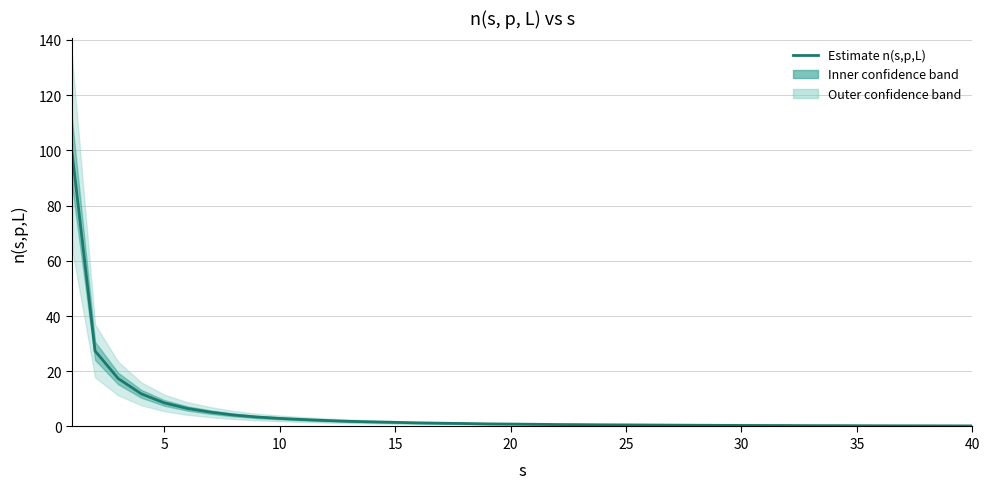

How many series are shown in this chart?

1